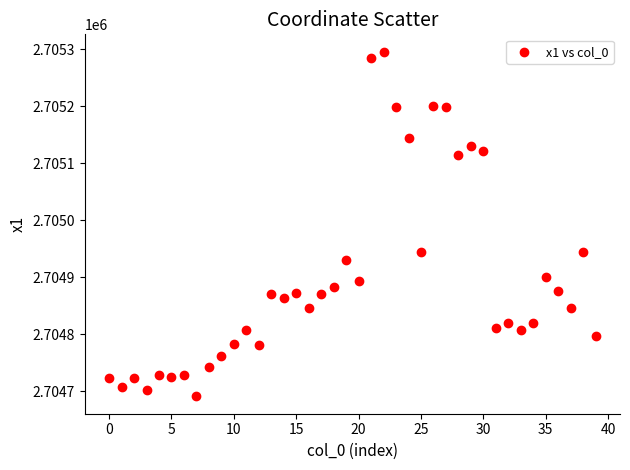

What is the range of Y values (max minus min)?

605.5